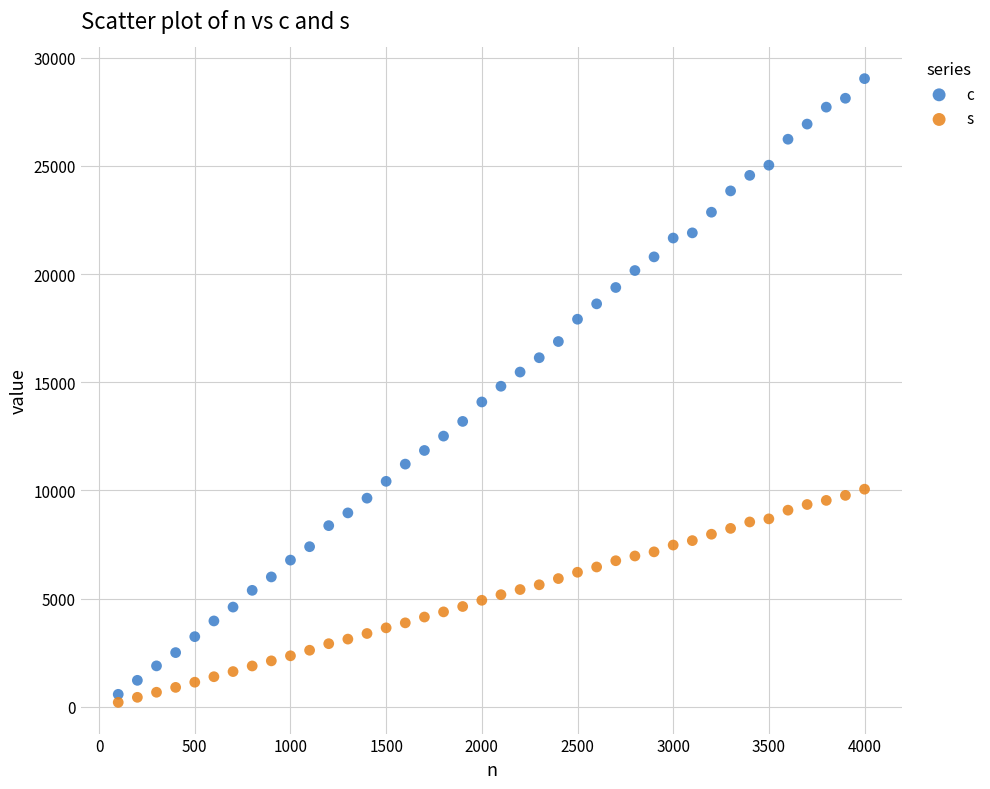

Across all data points, what is the range of Y values (max minus min)?

28835